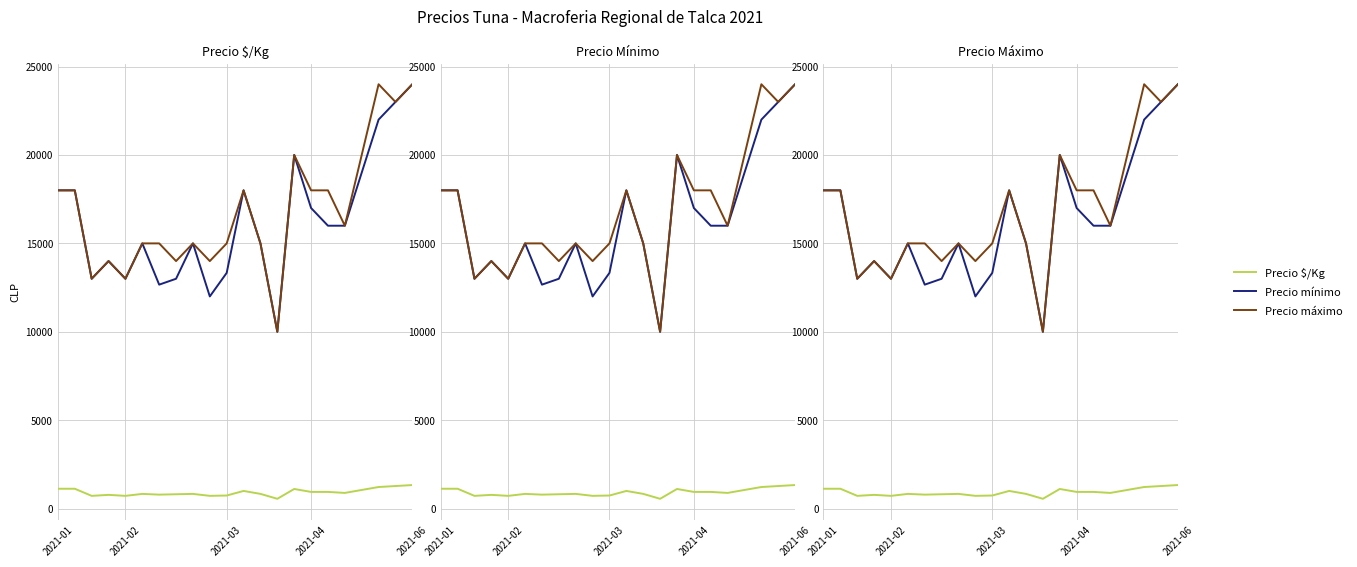

Rank the series by their maximum value, from highest to lowest.

Precio mínimo, Precio máximo, Precio $/Kg